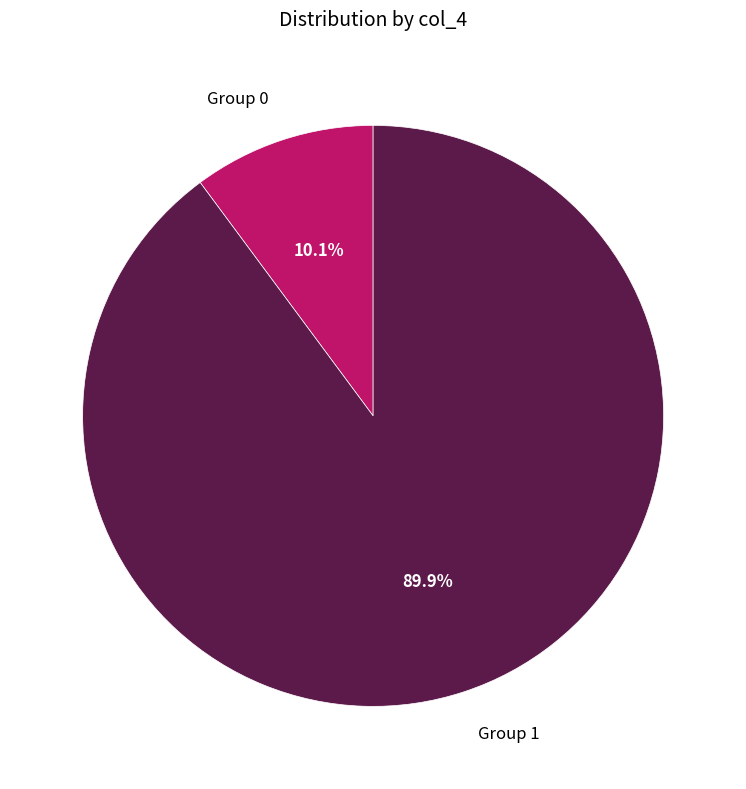

Is Group 0 the majority of the pie?

No